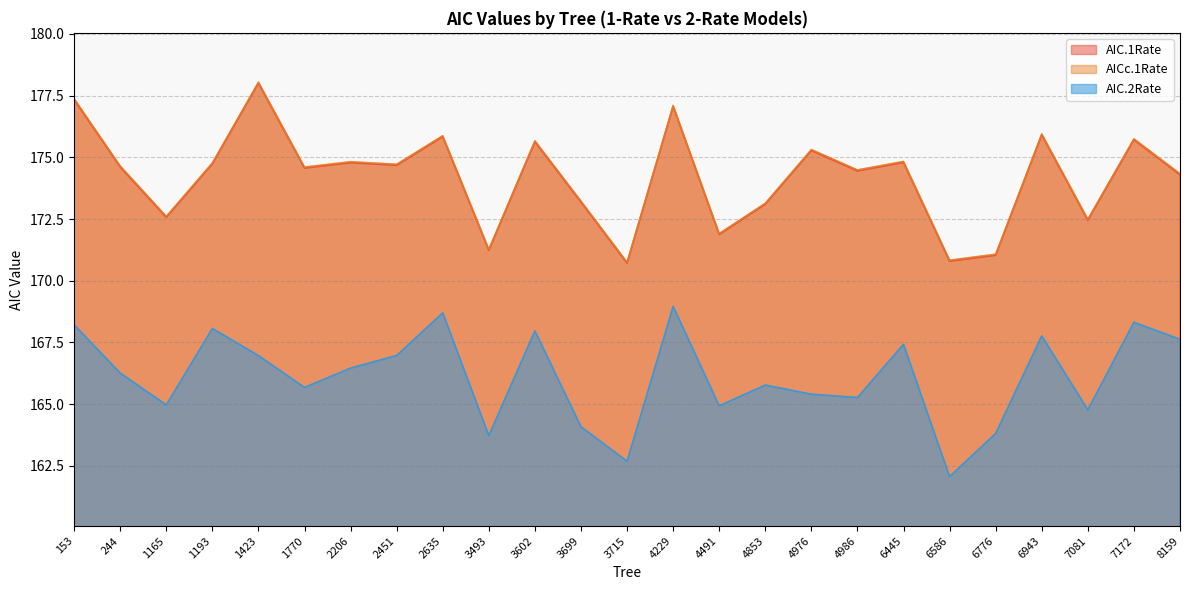

How many data points in AIC.2Rate are less than 166?

12